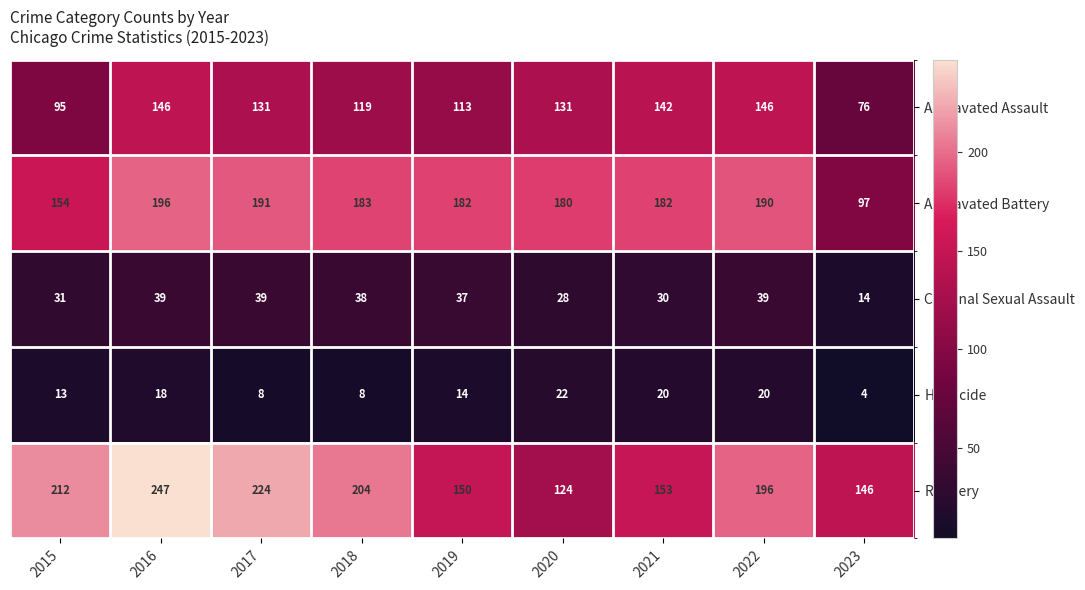

What is the total value across all series at 2022?

591